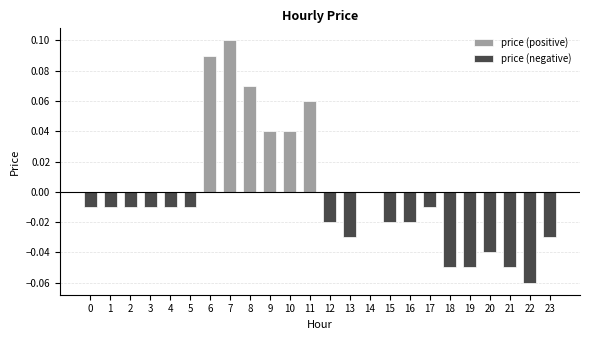

Which series changed the most between 5 and 11?

price (positive)